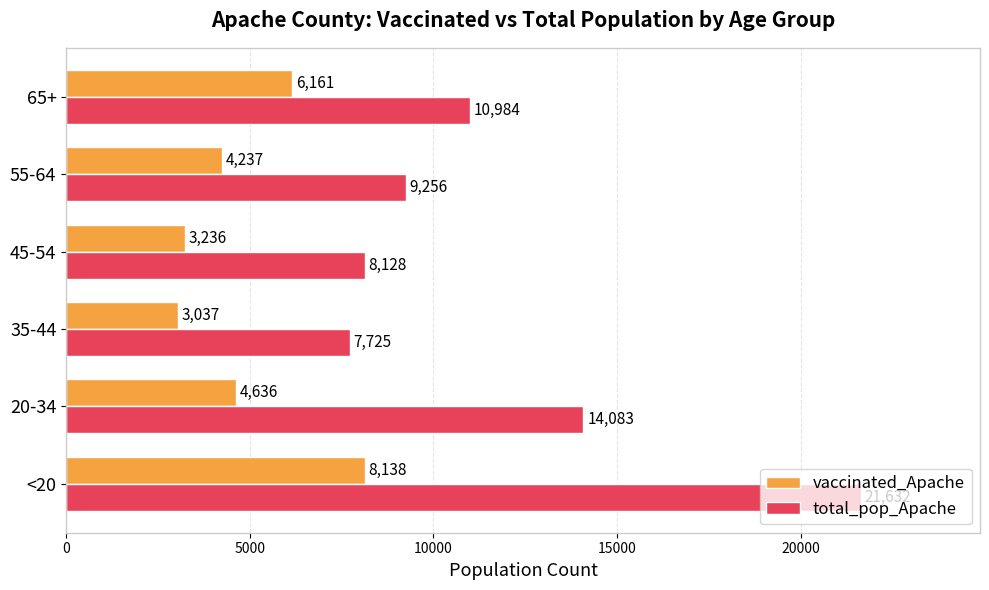

Which series changed the most between 20-34 and 45-54?

total_pop_Apache